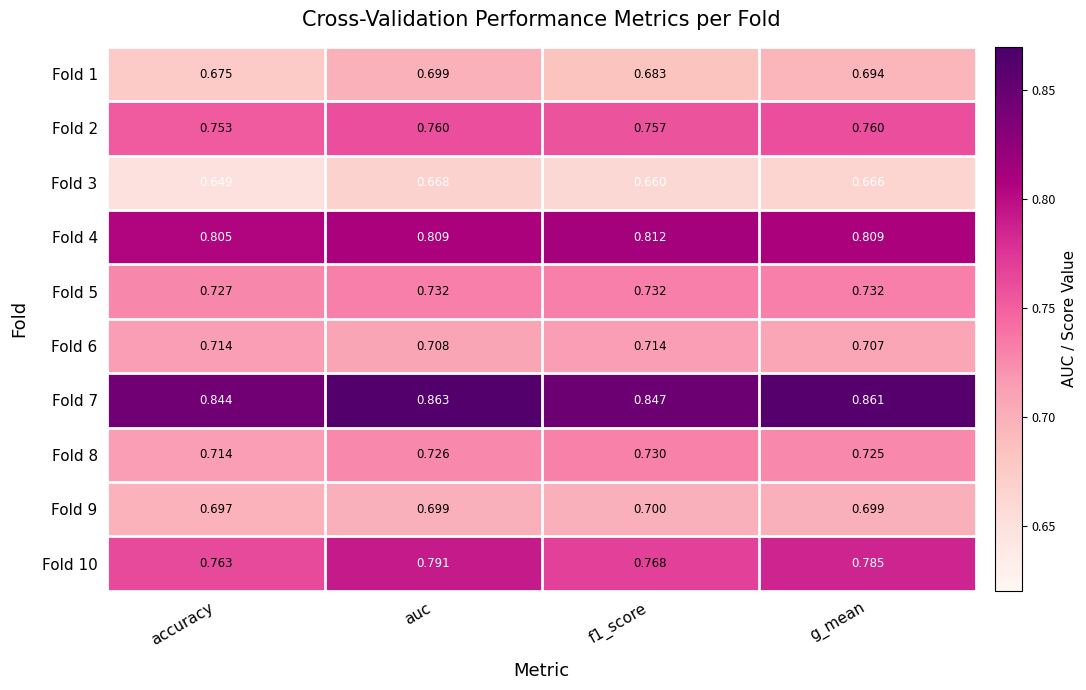

At which category is the sum across all series the highest?

auc